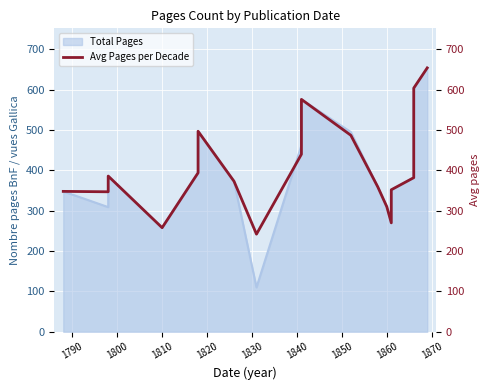

The chart shows a value of 902 at 17. True or false?

False